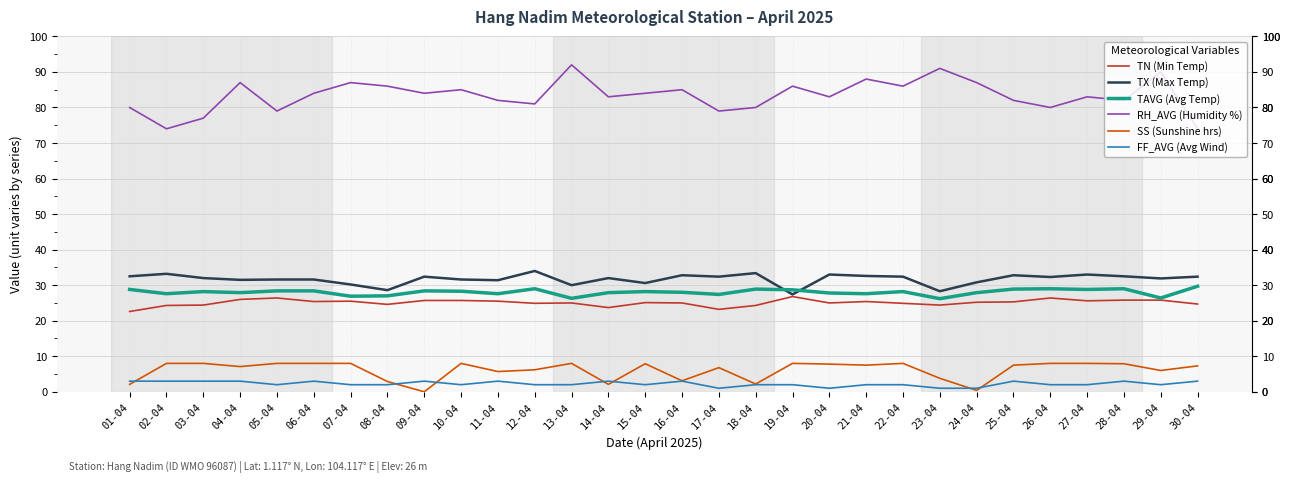

The TX (Max Temp) series shows 14.5 at 28-04. True or false?

False